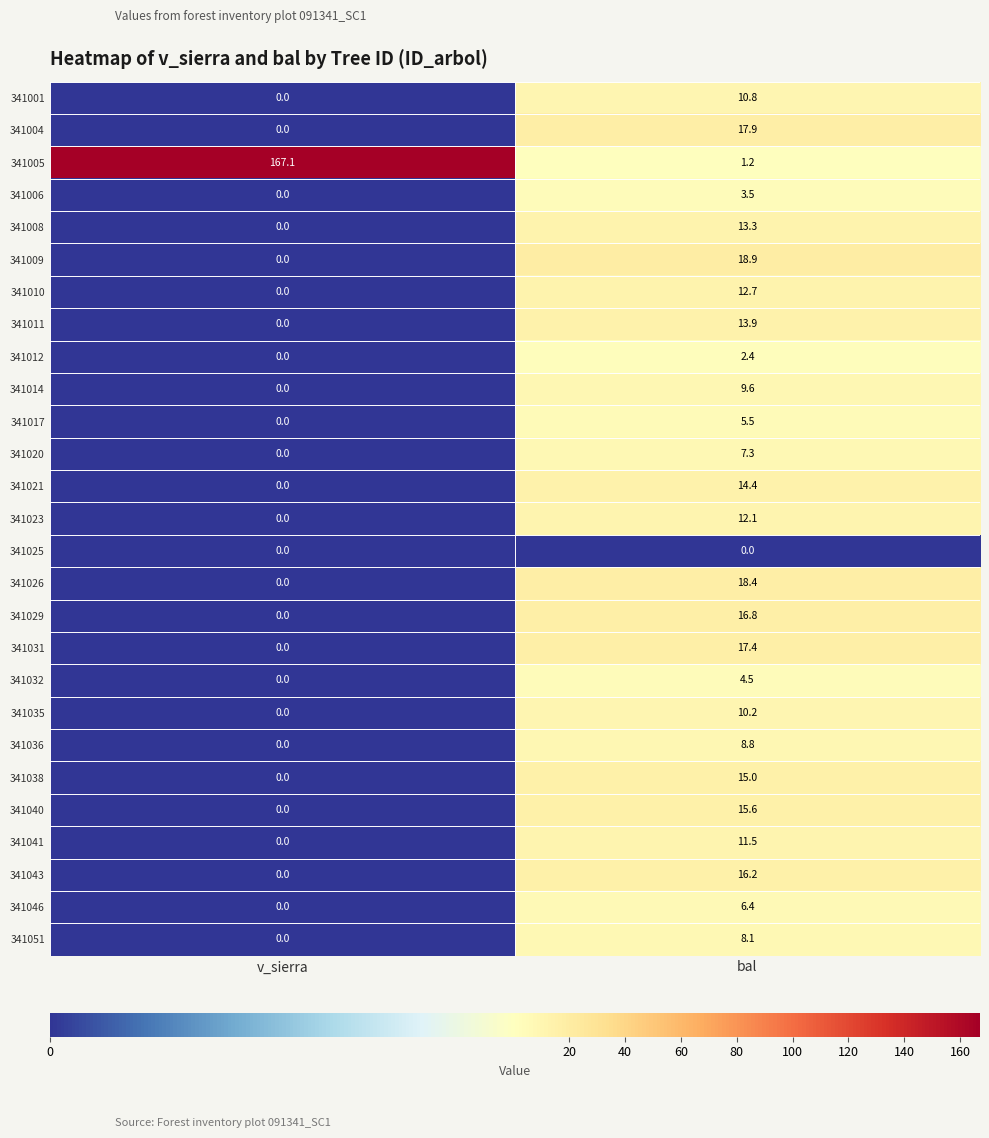

At which label does 341021 first exceed 14?

bal